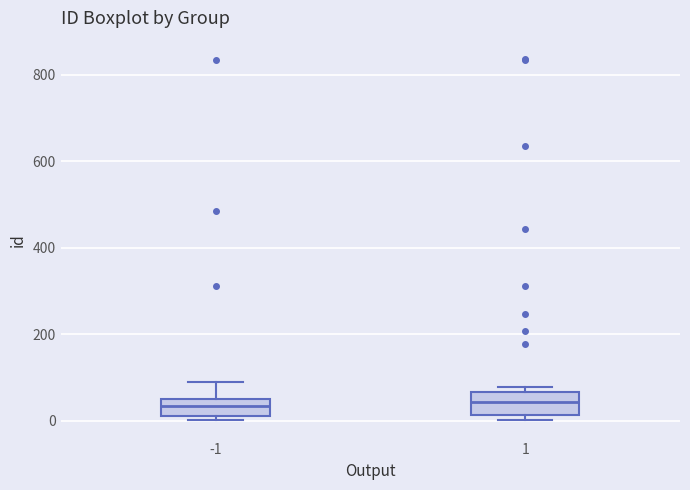

Where does the upper whisker of the box at x = -1 end on the y-axis? The values are not printed on the chart, so give them approximately, as read against the axis.

100